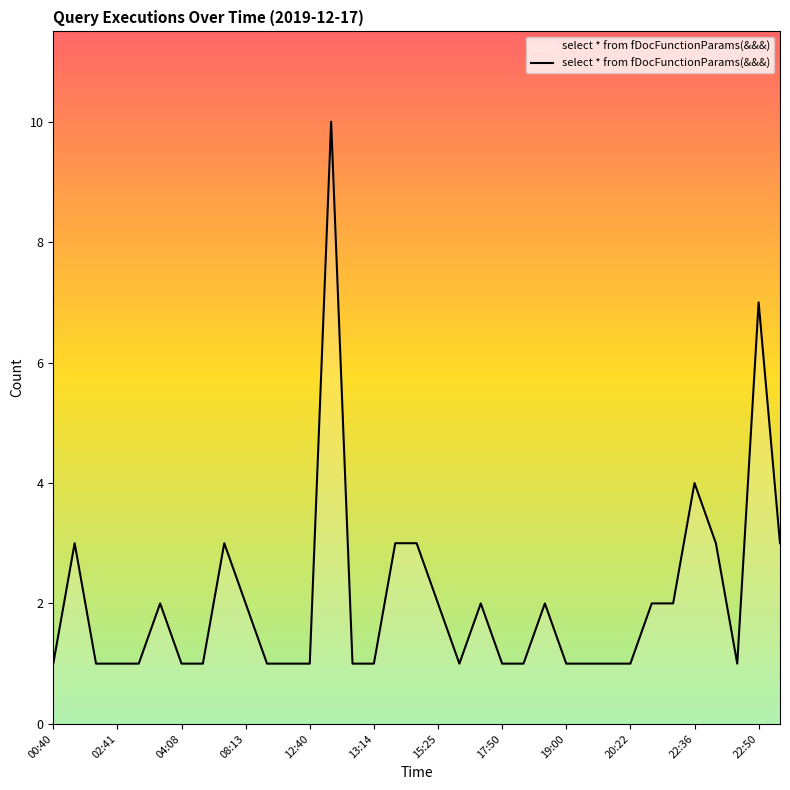

What is the greatest value displayed?

10